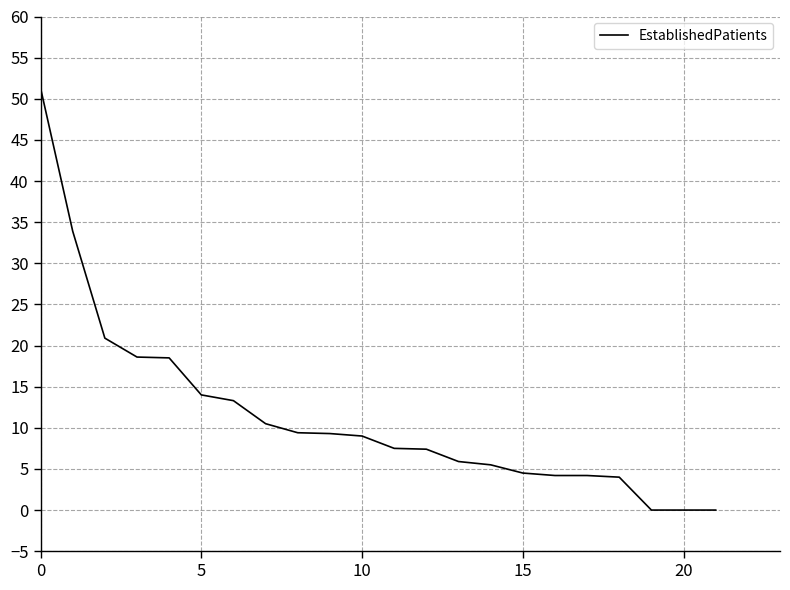

What is the maximum value shown in the chart?

51.3